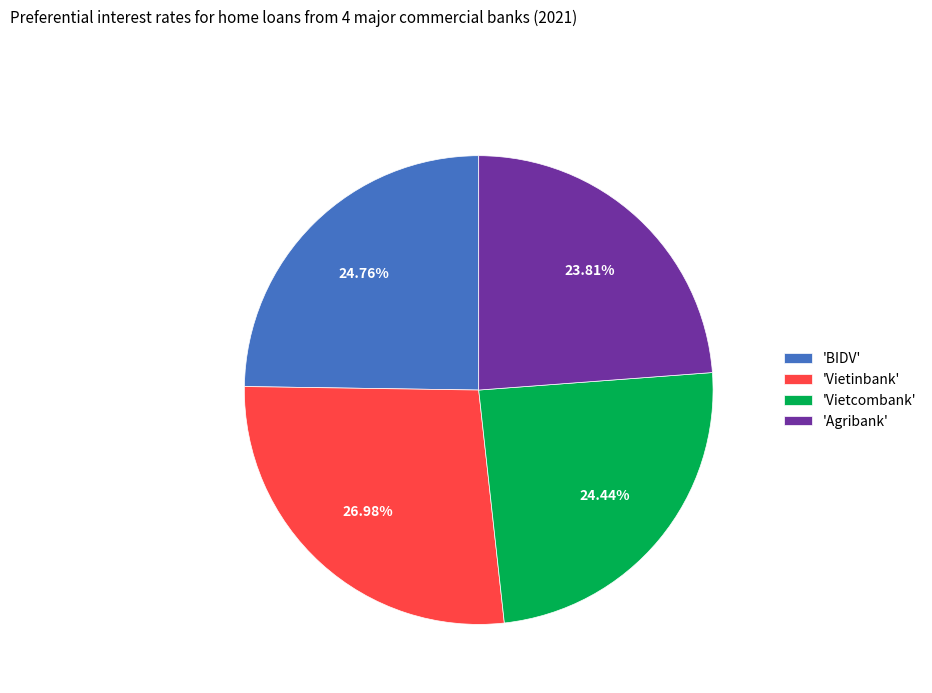

Is the sum of 'Vietinbank' and 'Agribank' greater than half?

Yes